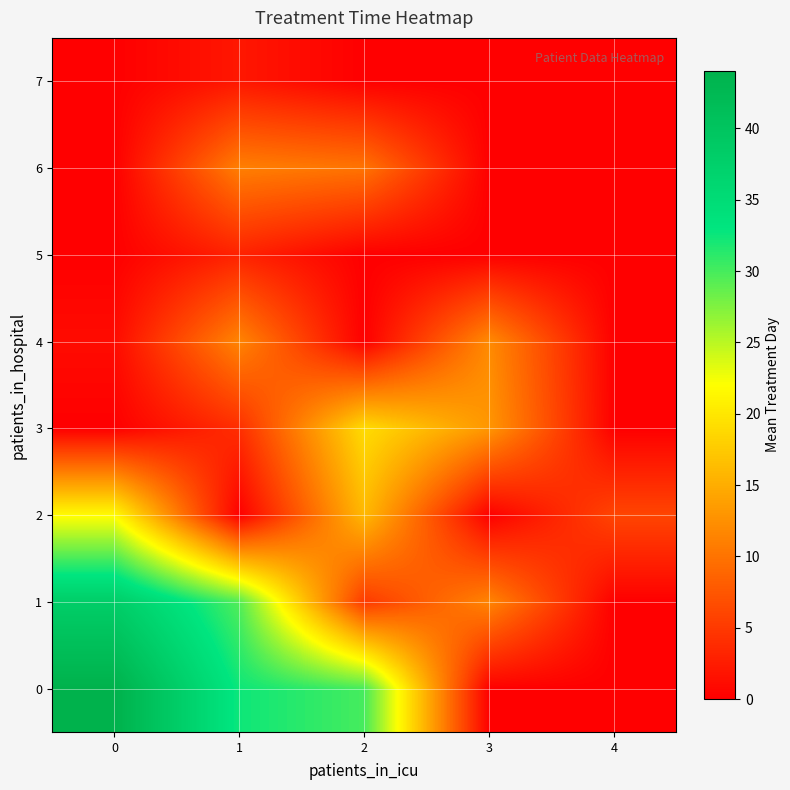

Reading left to right, extract all data points from this chart.

0: 0=44.0	1=32.4	2=30.0	3=0.0	4=0.0
1: 0=38.1	1=29.5	2=5.0	3=11.5	4=0.0
2: 0=21.8	1=0.0	2=16.0	3=0.0	4=6.0
3: 0=0.0	1=4.0	2=19.0	3=13.0	4=0.0
4: 0=1.0	1=11.5	2=0.0	3=12.0	4=0.0
5: 0=0.0	1=3.0	2=0.0	3=0.0	4=0.0
6: 0=0.0	1=11.0	2=10.0	3=0.0	4=0.0
7: 0=0.0	1=2.0	2=0.0	3=0.0	4=0.0